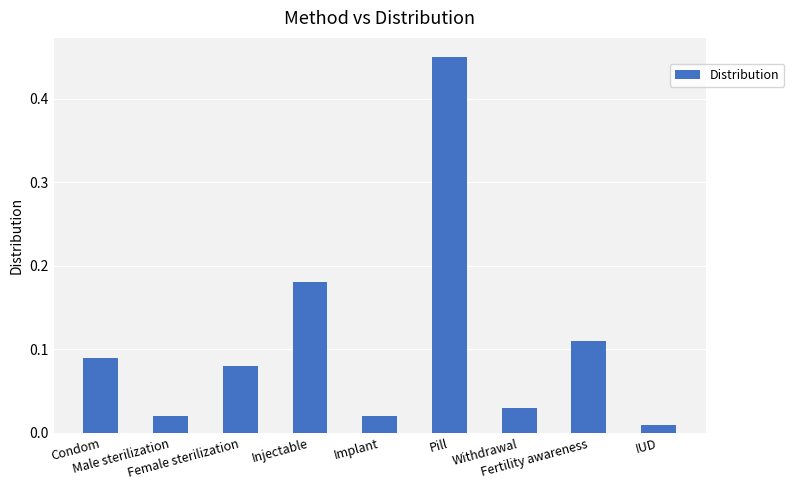

Which category has the lowest value across all series?

IUD